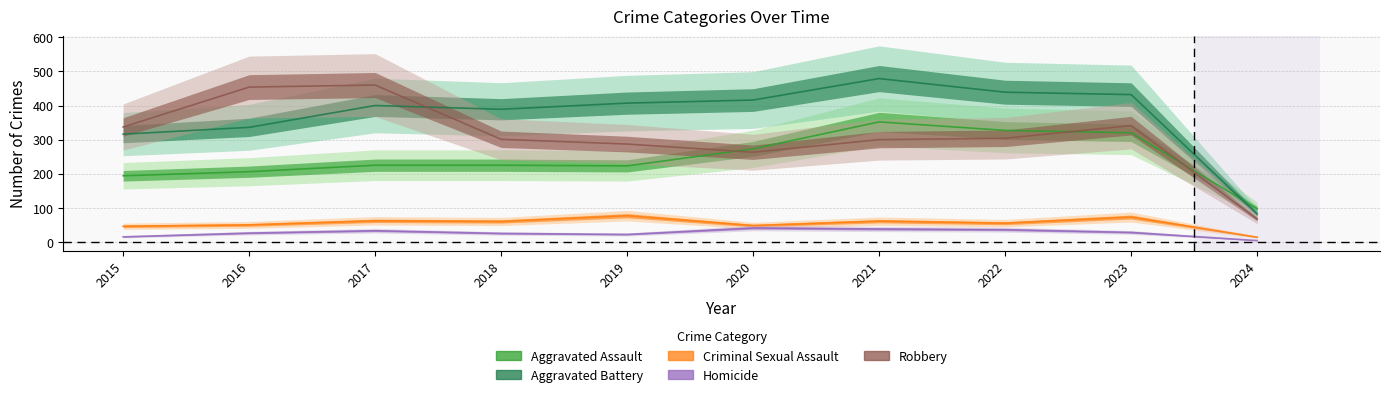

What value does the Homicide series have at 2016, to the nearest 10?

30